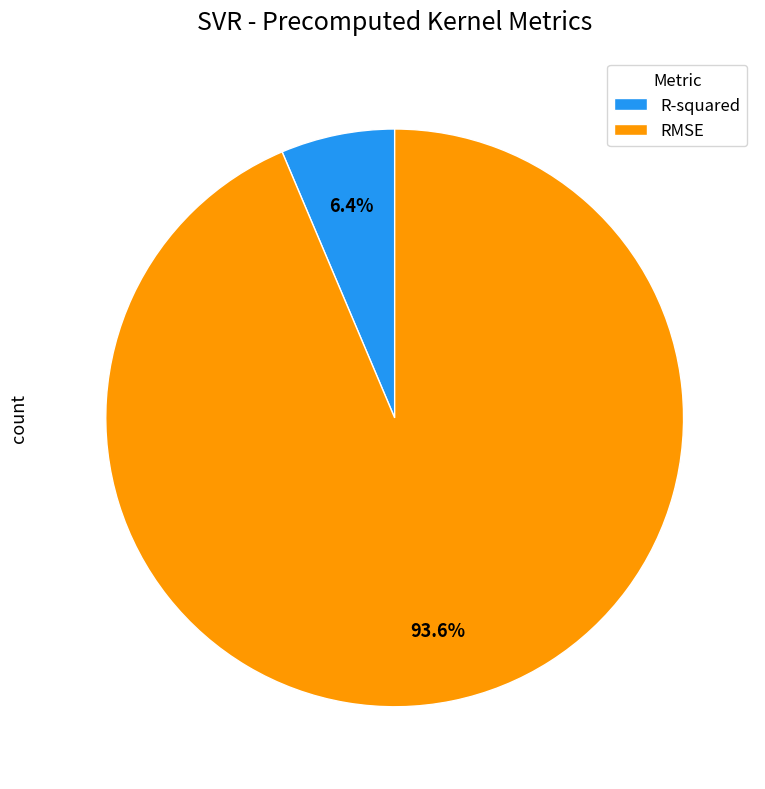

To the nearest percent, what portion does R-squared represent?

6%